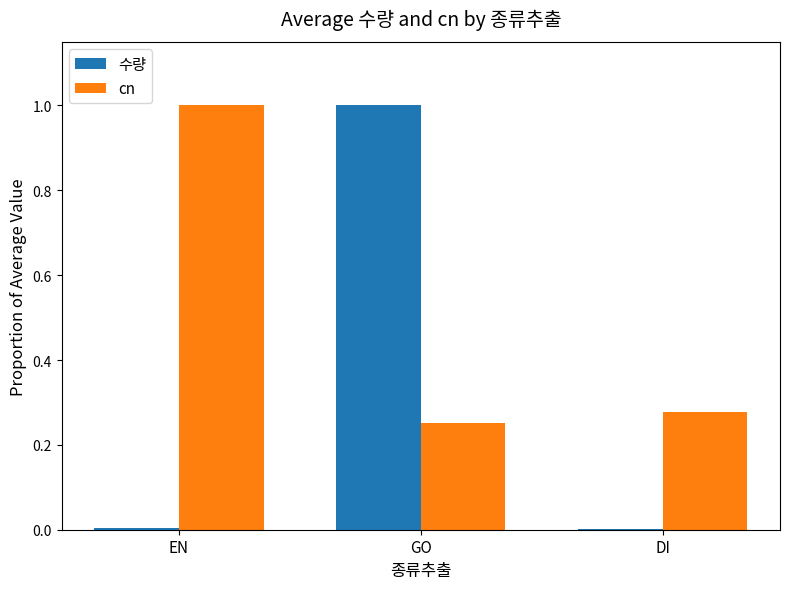

At which category is the sum across all series the highest?

GO